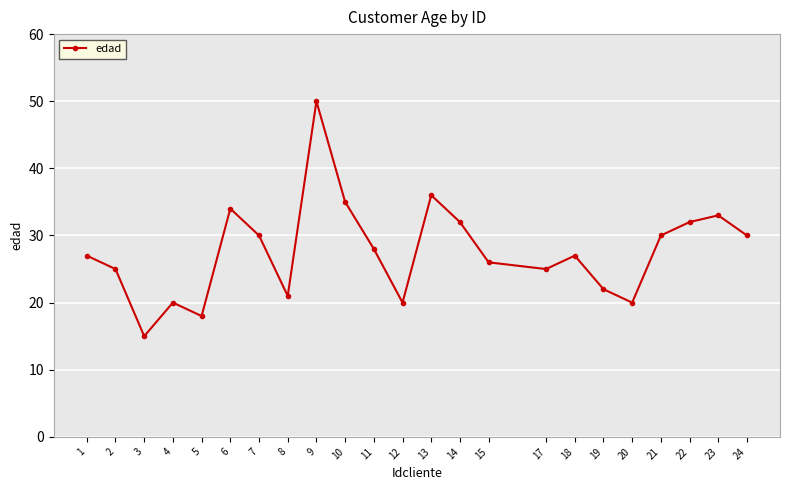

What is the difference between the maximum and minimum values?

35